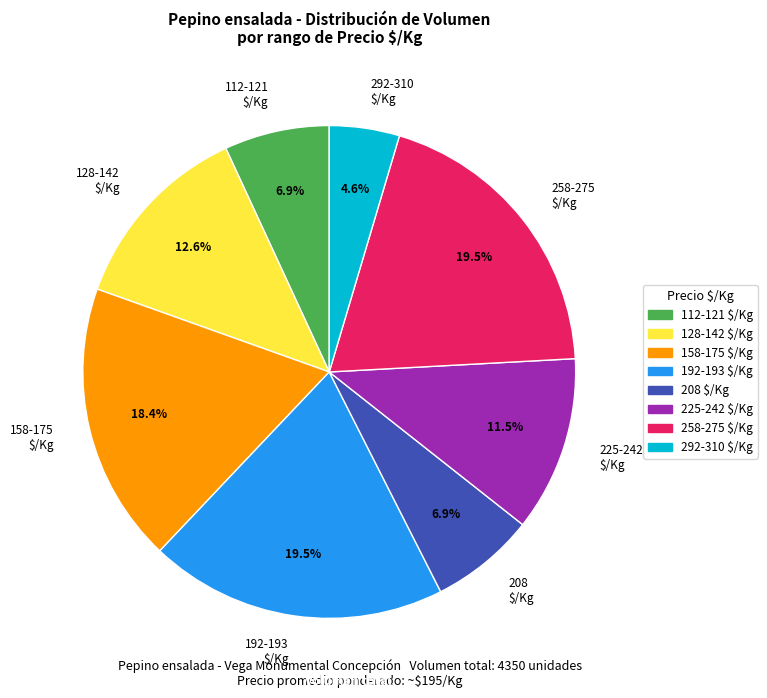

Which slice is the smallest?

292-310 $/Kg